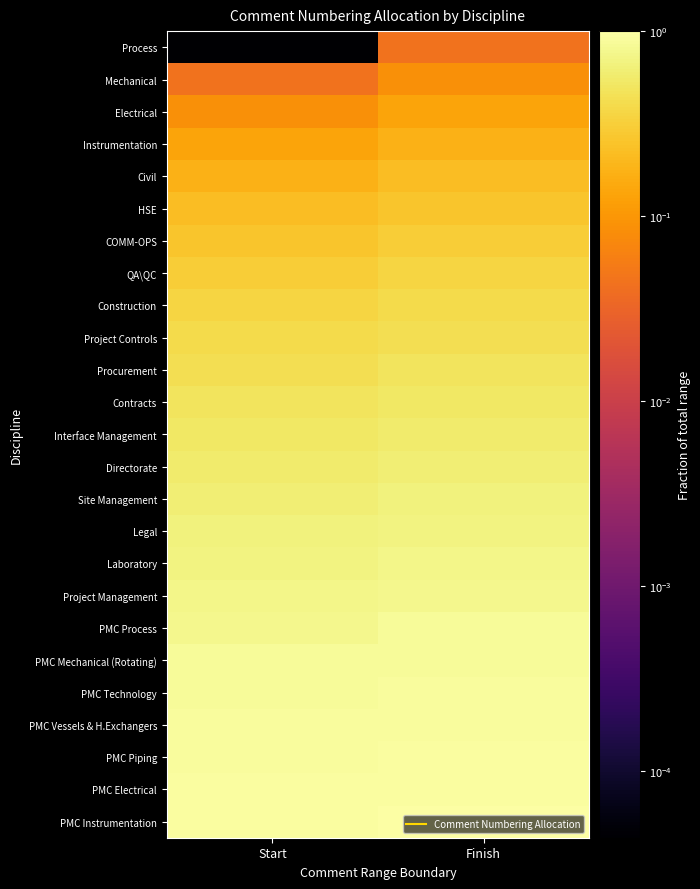

At Finish, list the series in order from largest to smallest.

PMC Instrumentation, PMC Electrical, PMC Piping, PMC Vessels & H.Exchangers, PMC Technology, PMC Mechanical (Rotating), PMC Process, Project Management, Laboratory, Legal, Site Management, Directorate, Interface Management, Contracts, Procurement, Project Controls, Construction, QA\QC, COMM-OPS, HSE, Civil, Instrumentation, Electrical, Mechanical, Process